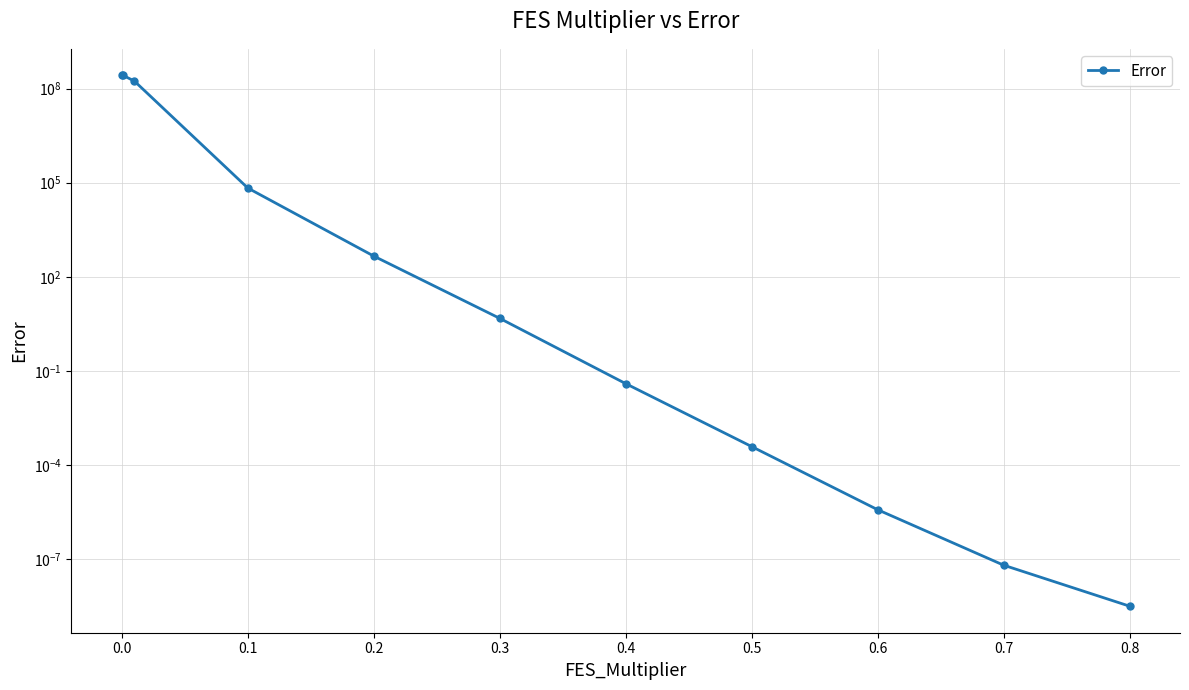

Is this an area chart (filled region under the line)?

No